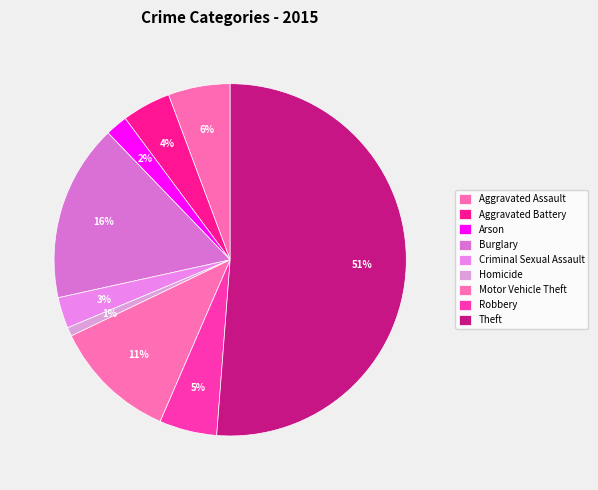

To the nearest percent, what portion does Robbery represent?

5%